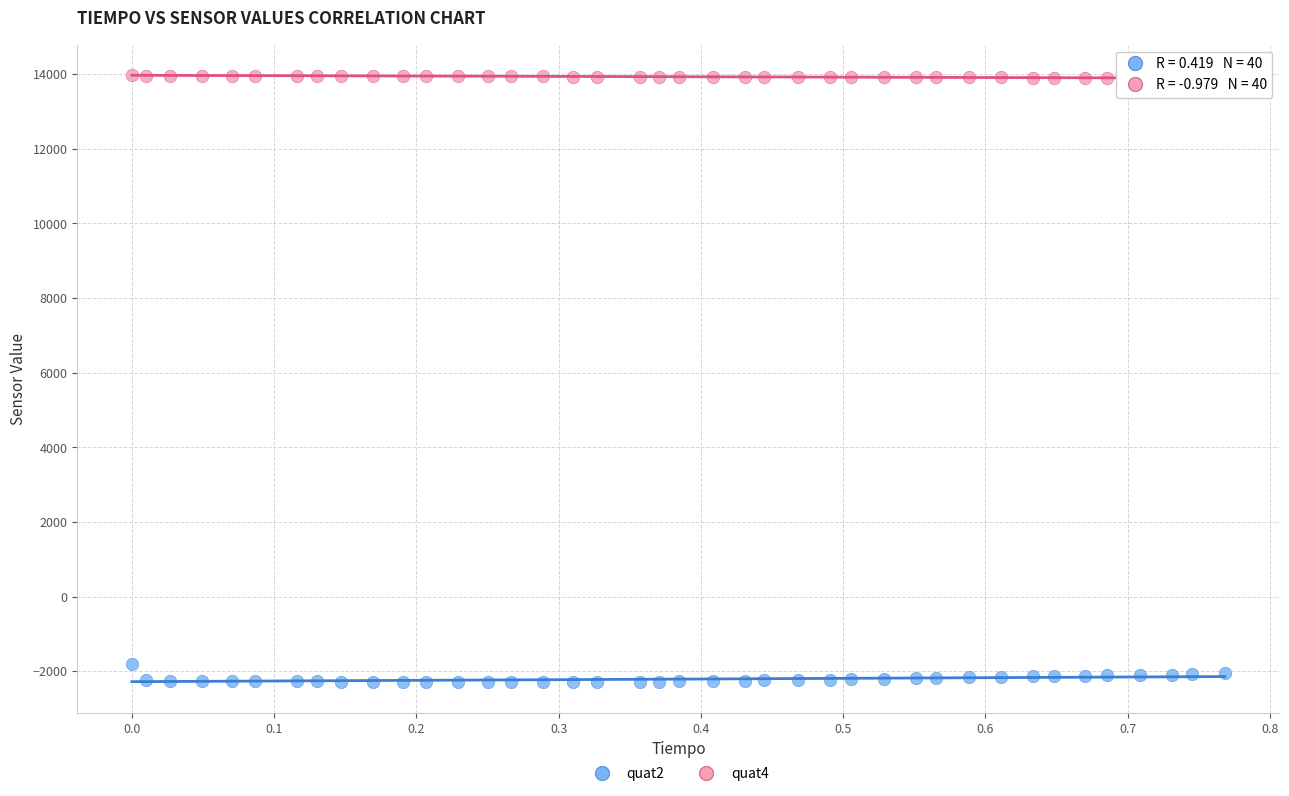

Across all series, what Y value is closest to 5840?

-1804